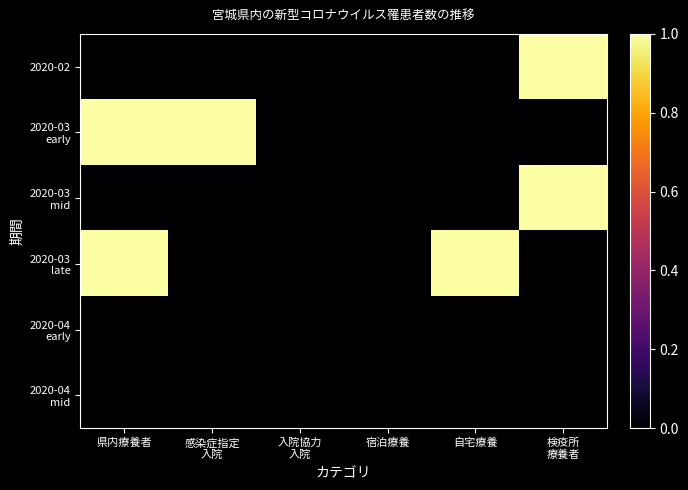

List the series in order of their peak value, lowest first.

2020-04 early, 2020-04 mid, 2020-02, 2020-03 early, 2020-03 mid, 2020-03 late